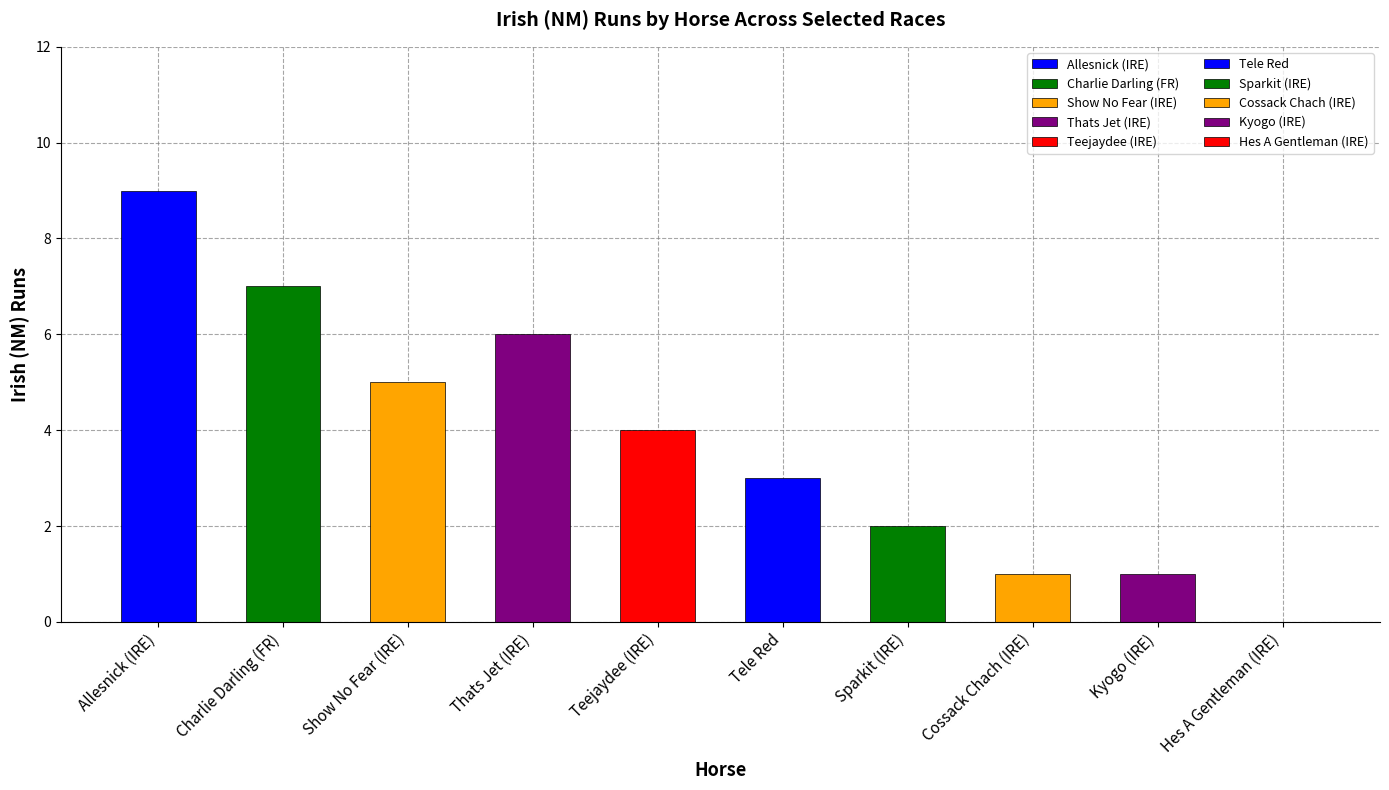

What is the average value?

4